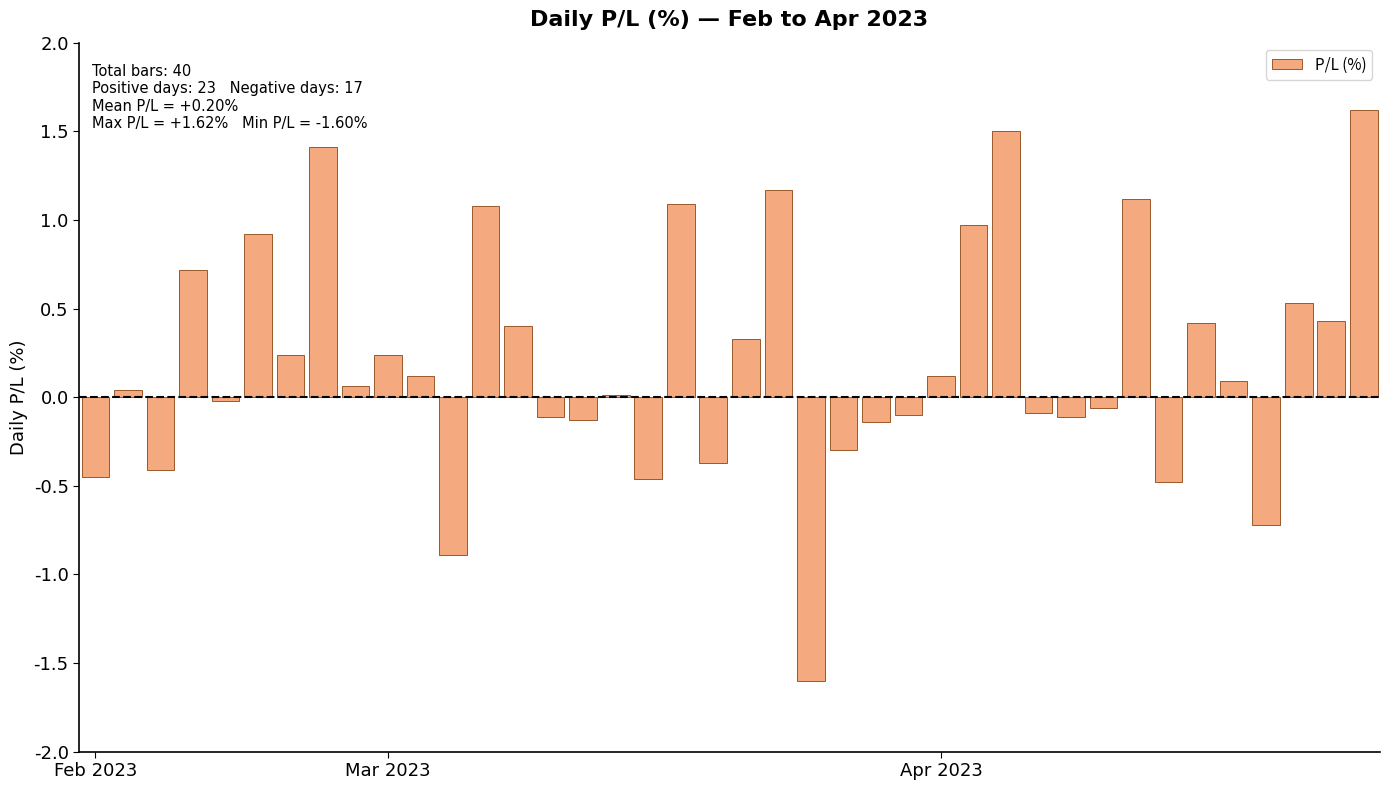

What is the greatest value displayed?

1.6